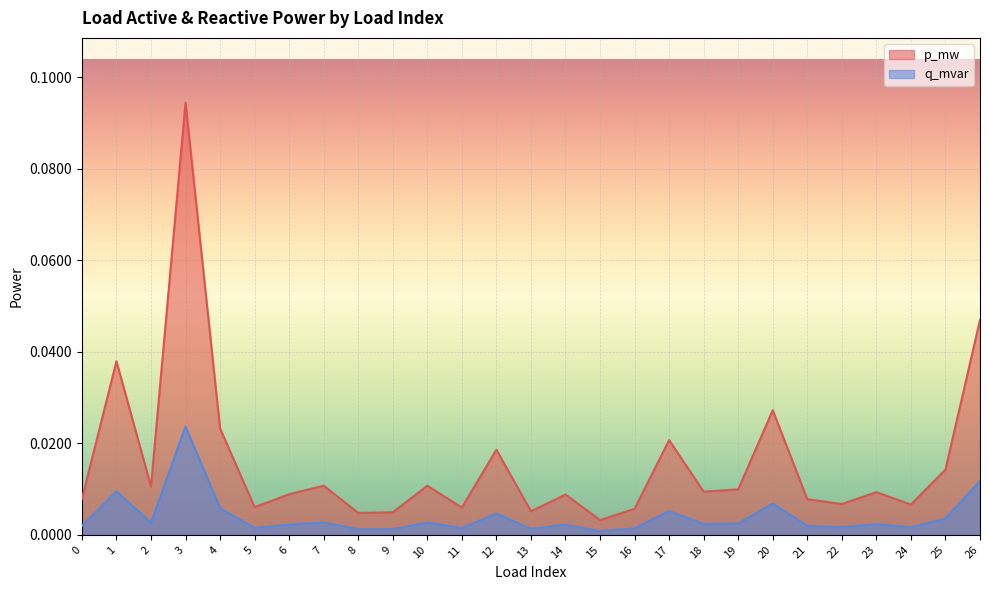

Is the value of p_mw at 17 greater than the value of q_mvar at 21?

Yes